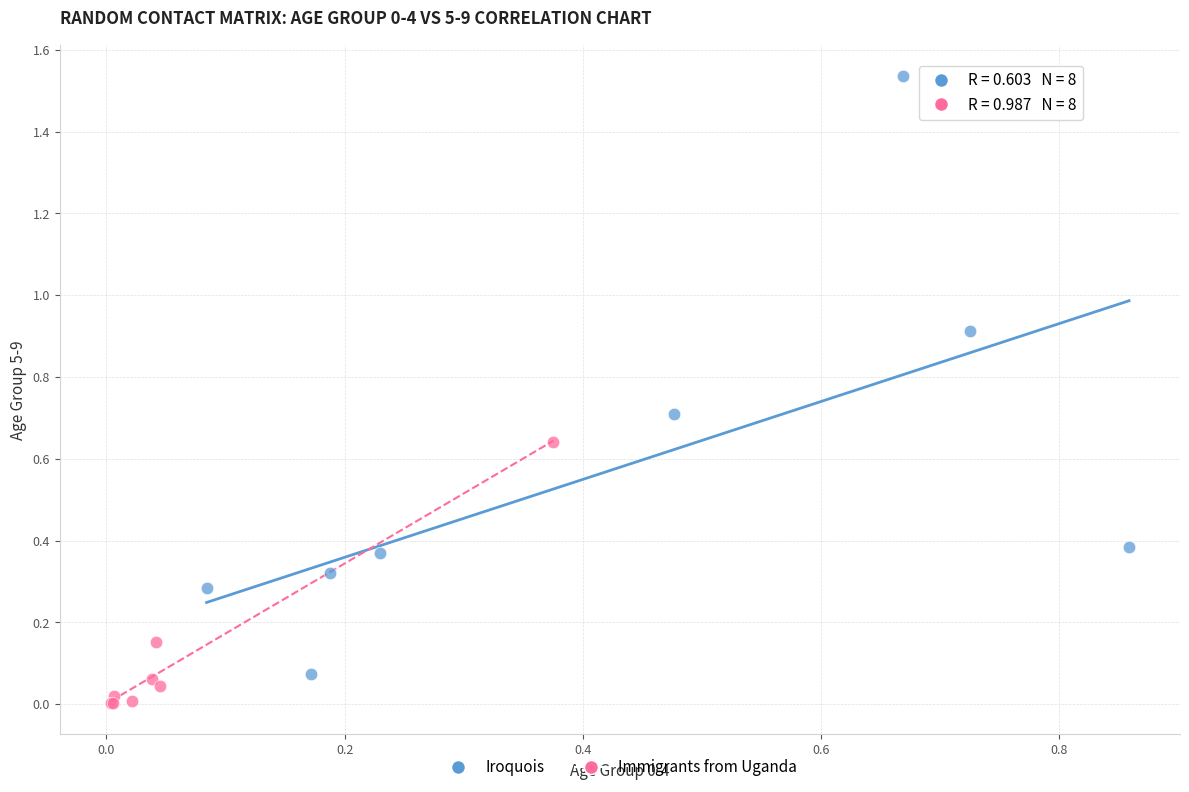

Which series has the largest Y range (max minus min)?

Iroquois